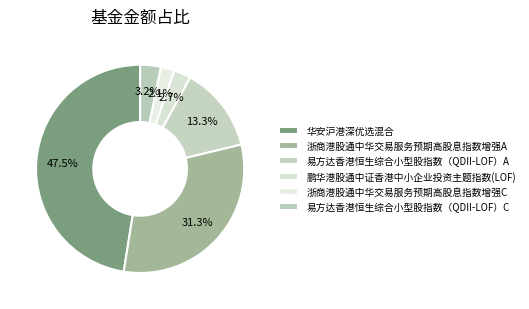

Count the number of slices in the pie.

6